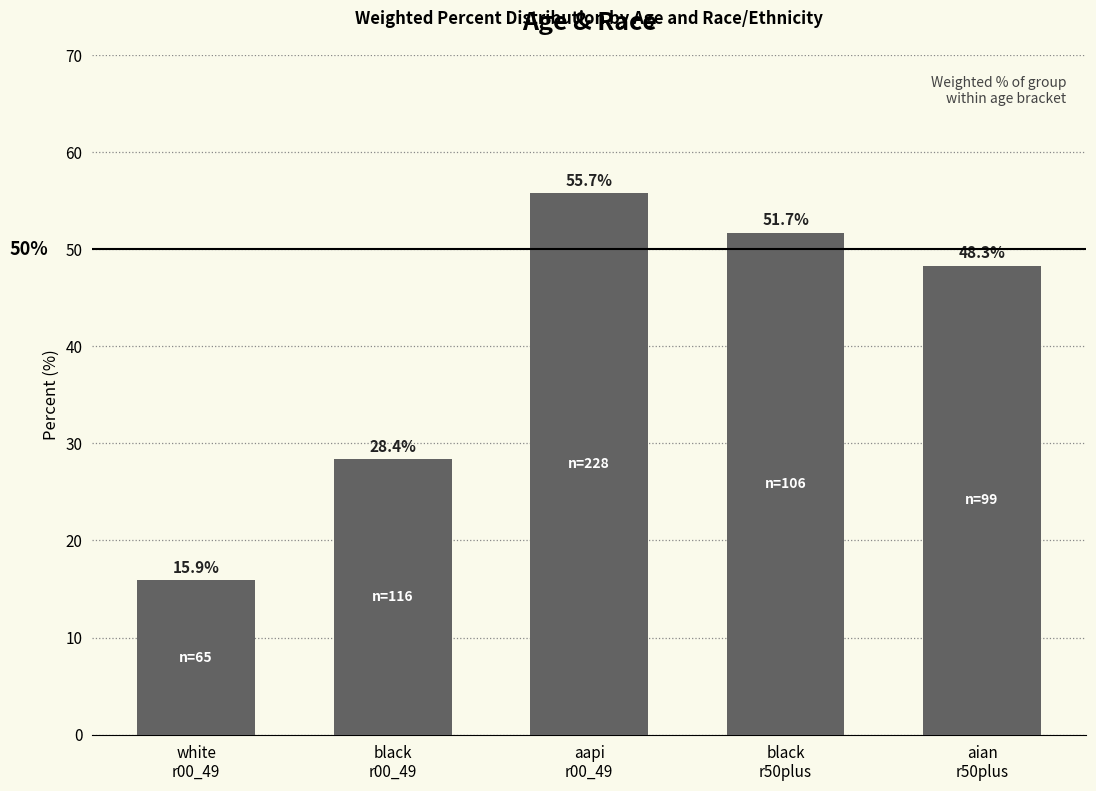

At which category does the chart reach its minimum across all series?

white
r00_49